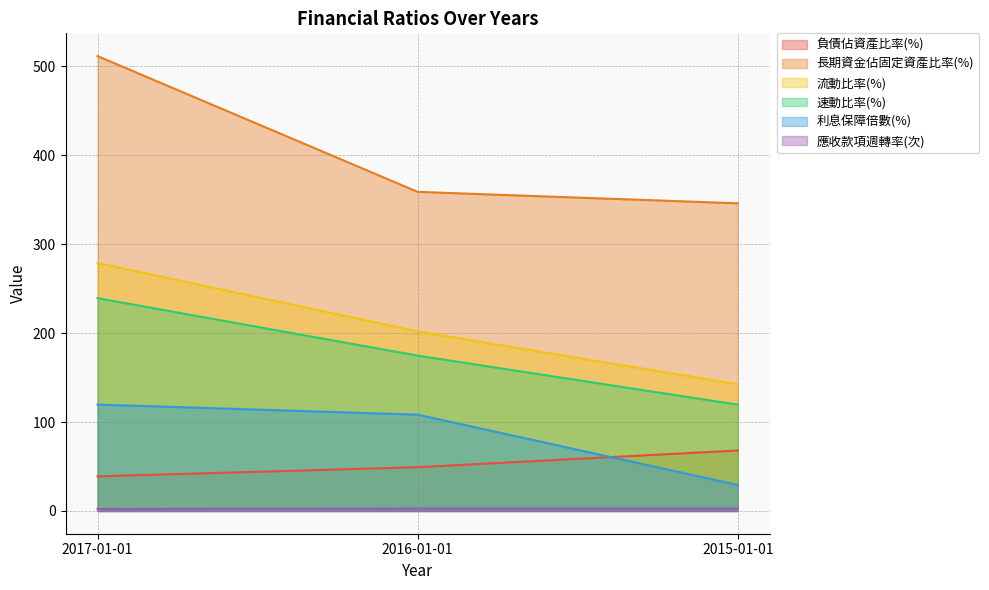

Reading left to right, transcribe all the data shown in this chart.

負債佔資產比率(%): 38.9	49.2	68.0
長期資金佔固定資產比率(%): 511.6	358.9	346.1
流動比率(%): 278.9	201.9	142.5
速動比率(%): 239.4	174.8	119.6
利息保障倍數(%): 119.7	108.3	29.2
應收款項週轉率(次): 2.2	2.8	2.8